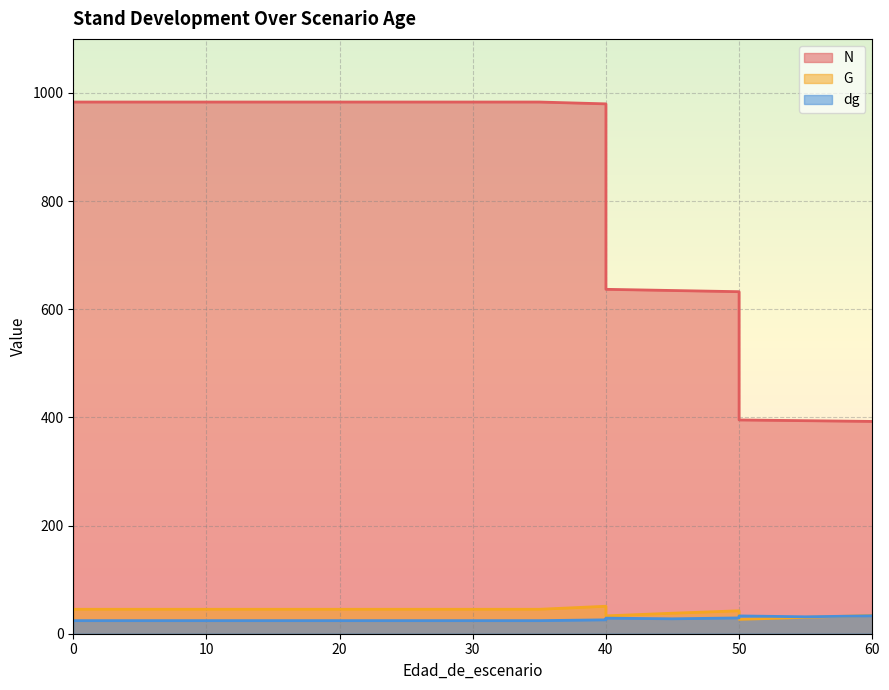

Reading left to right, list all the values displayed in this chart.

N: 0=983.2	5=983.2	10=983.2	15=983.2	20=983.2	20=983.2	25=983.2	30=983.2	30=983.2	35=983.2	40=979.8	40=636.9	45=634.7	50=632.5	50=395.3	55=394.0	60=392.6
G: 0=45.2	5=45.2	10=45.2	15=45.2	20=45.2	20=45.2	25=45.2	30=45.2	30=45.2	35=45.2	40=50.8	40=33.0	45=37.9	50=42.4	50=26.5	55=30.3	60=33.9
dg: 0=24.2	5=24.2	10=24.2	15=24.2	20=24.2	20=24.2	25=24.2	30=24.2	30=24.2	35=24.2	40=25.7	40=28.8	45=27.6	50=29.2	50=32.9	55=31.3	60=33.1